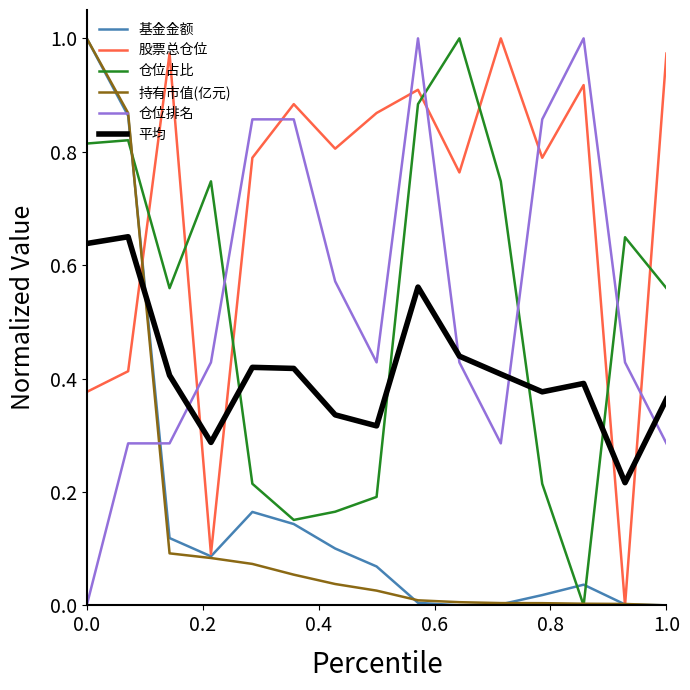

Which series has the largest total across all categories?

股票总仓位